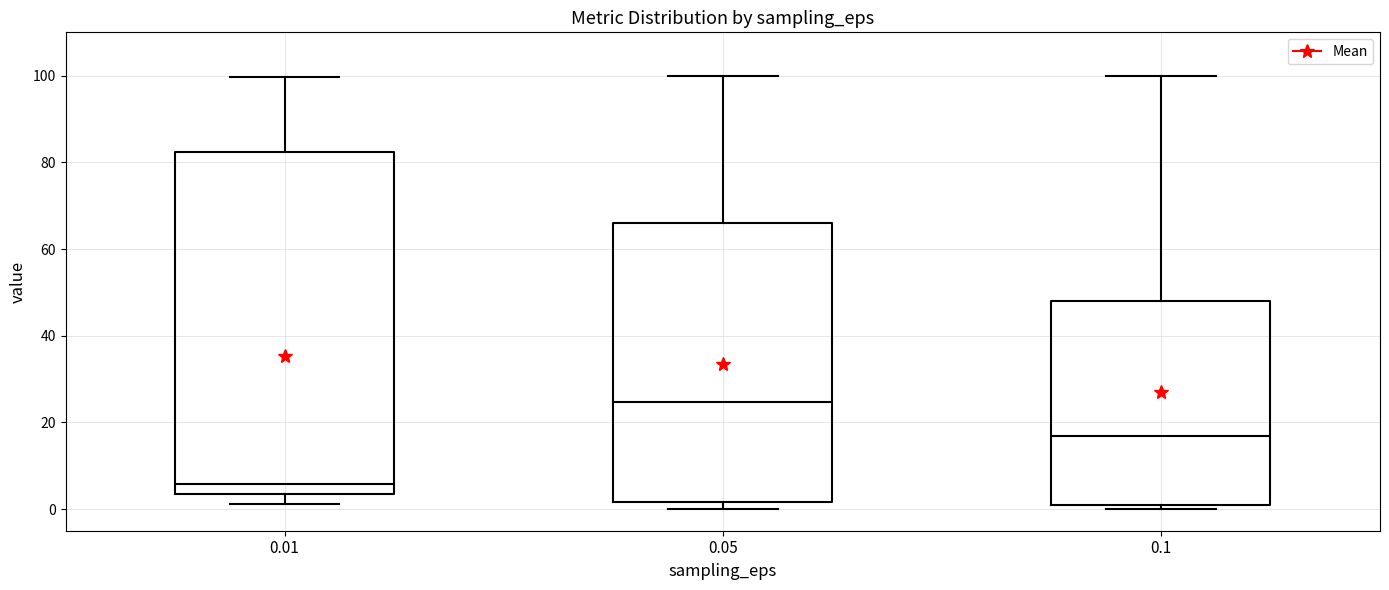

Which box has the highest median line?

0.05